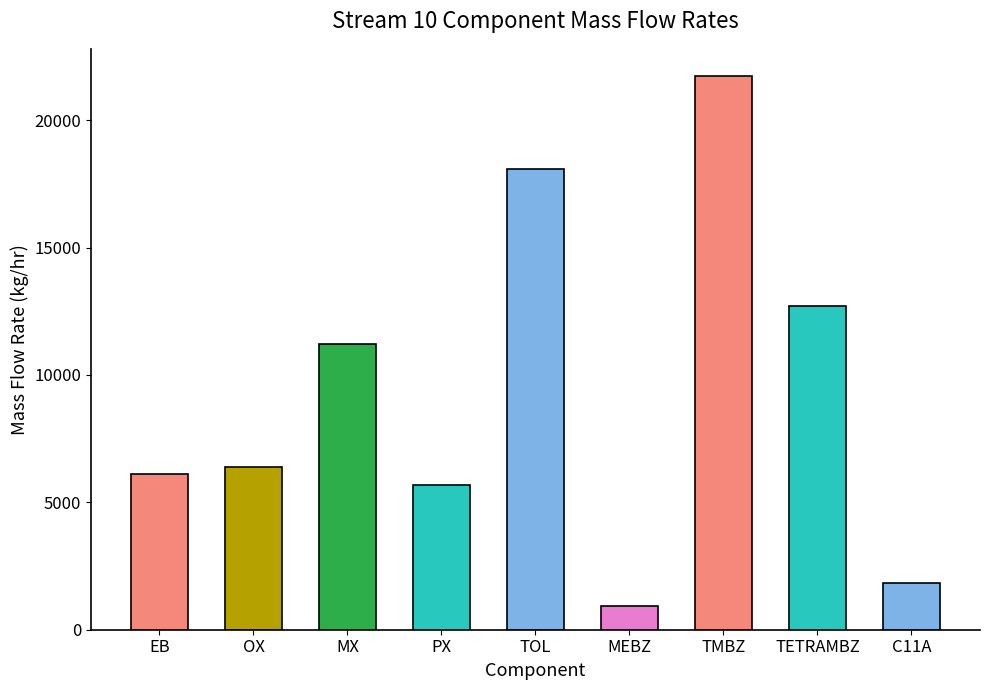

The value at PX is 2593.6. True or false?

False